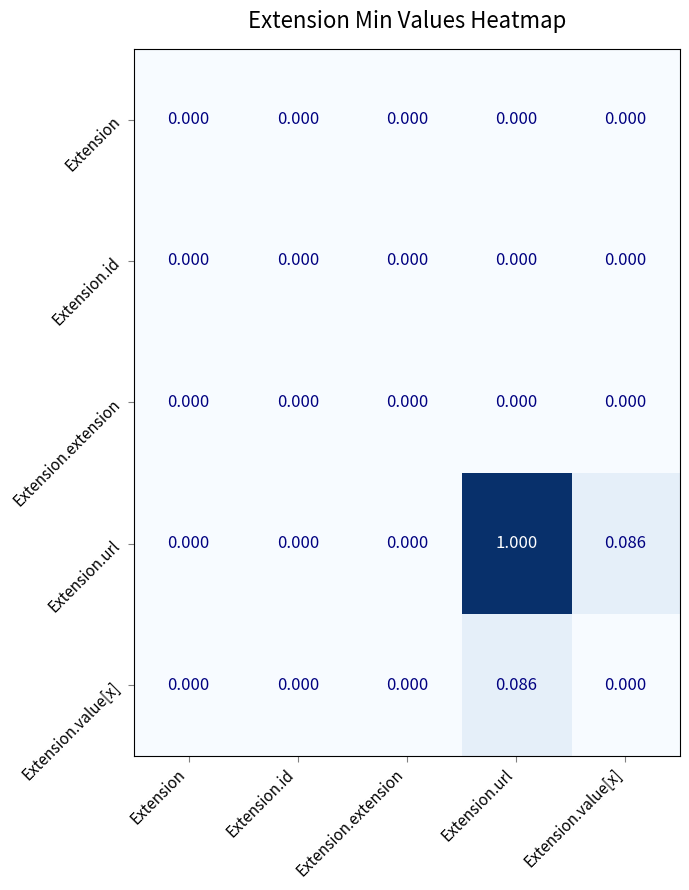

Which series has the widest spread of values?

Extension.url